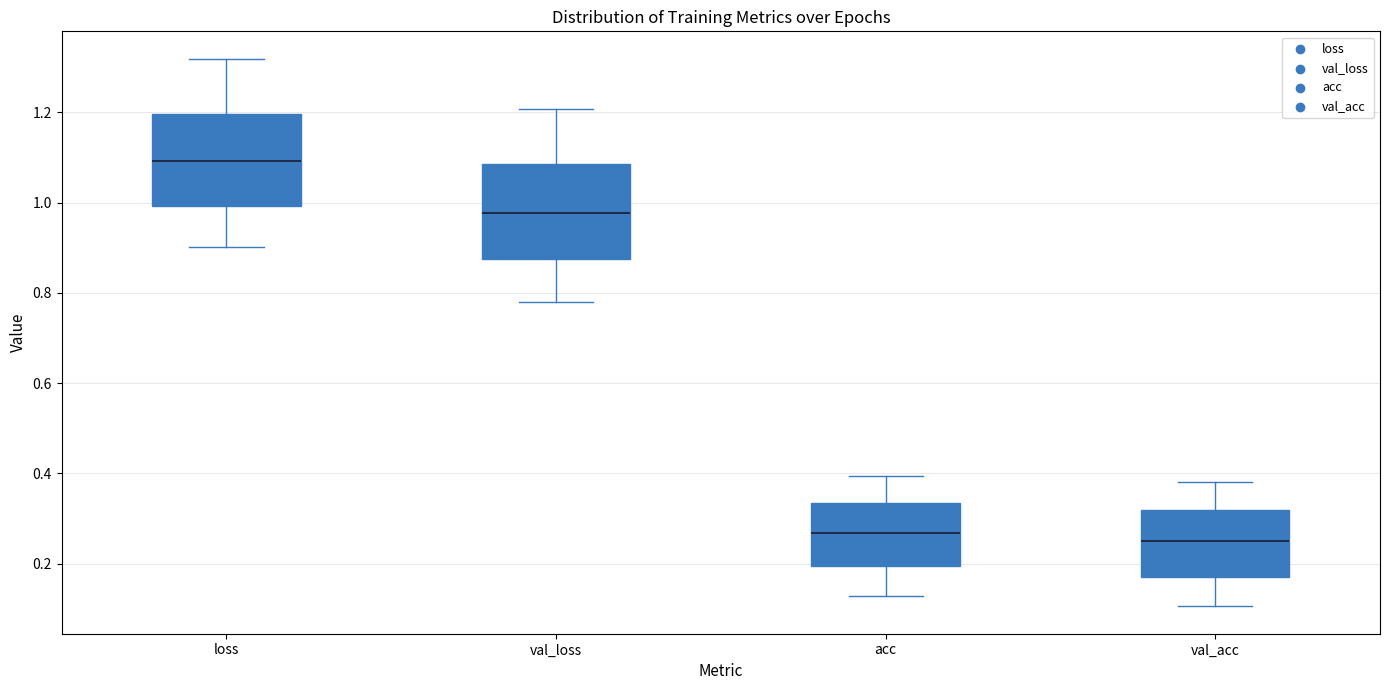

Reading left to right, read every box against the y-axis: the position of its median line, the range the box covers, and the ends of its whiskers. The values are not printed on the chart, so give them approximately, as read against the axis.

loss: median 1.10, box 1.00 to 1.20, whiskers 0.90 to 1.32
val_loss: median 0.98, box 0.88 to 1.08, whiskers 0.78 to 1.20
acc: median 0.26, box 0.20 to 0.34, whiskers 0.12 to 0.40
val_acc: median 0.26, box 0.18 to 0.32, whiskers 0.10 to 0.38